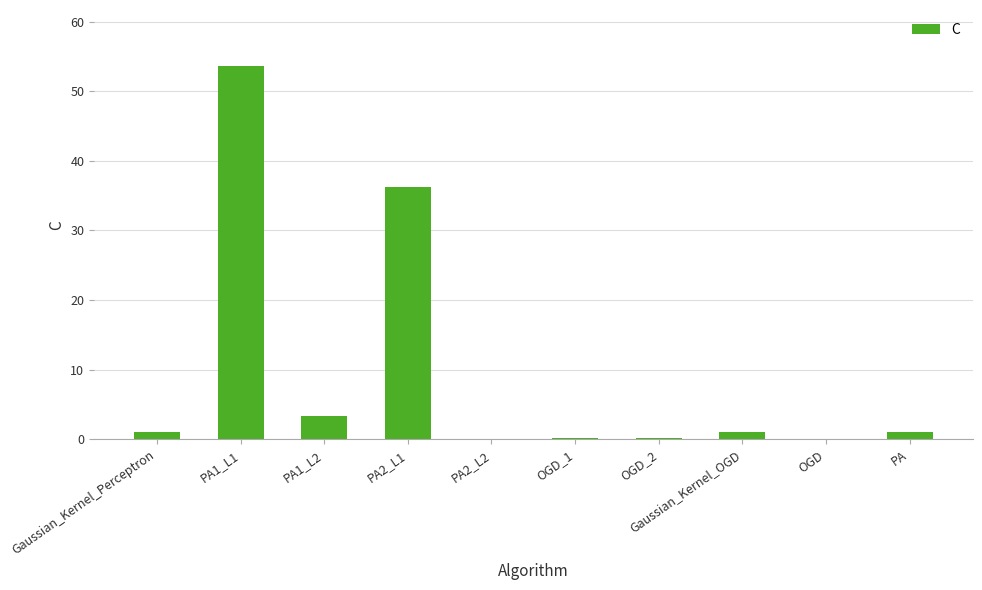

What is the maximum value shown in the chart?

53.6